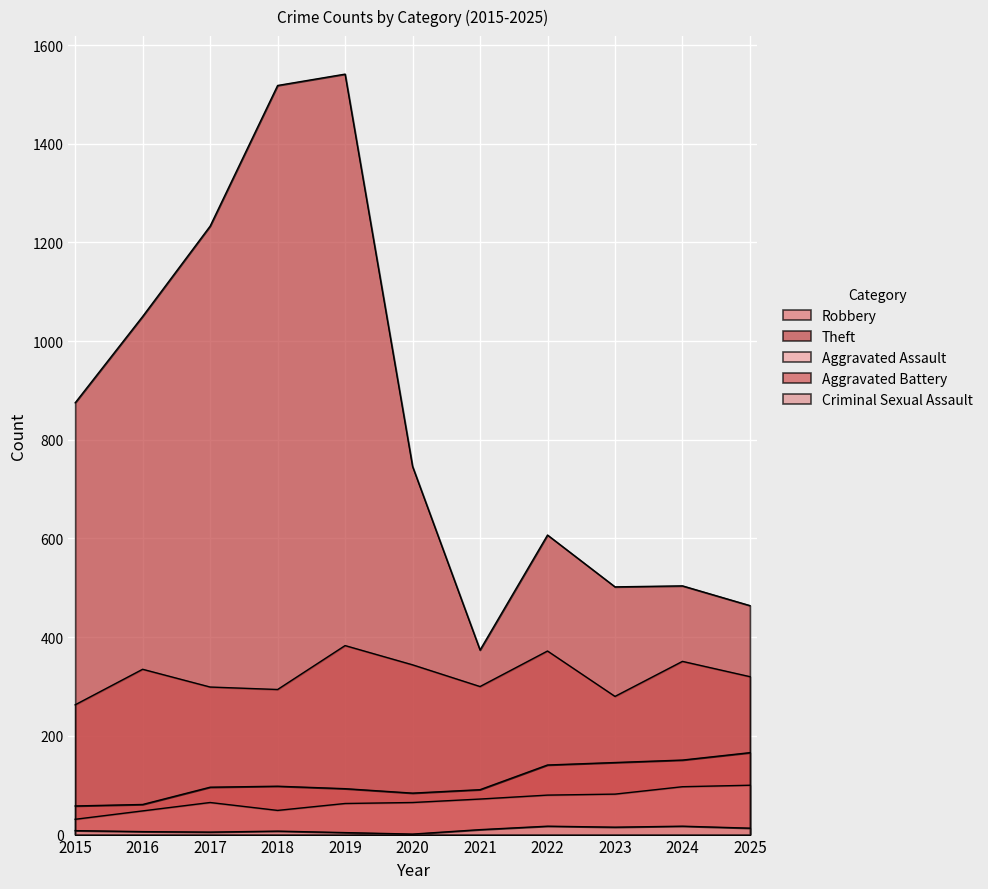

Is it true that Criminal Sexual Assault equals 7 at 2017?

False